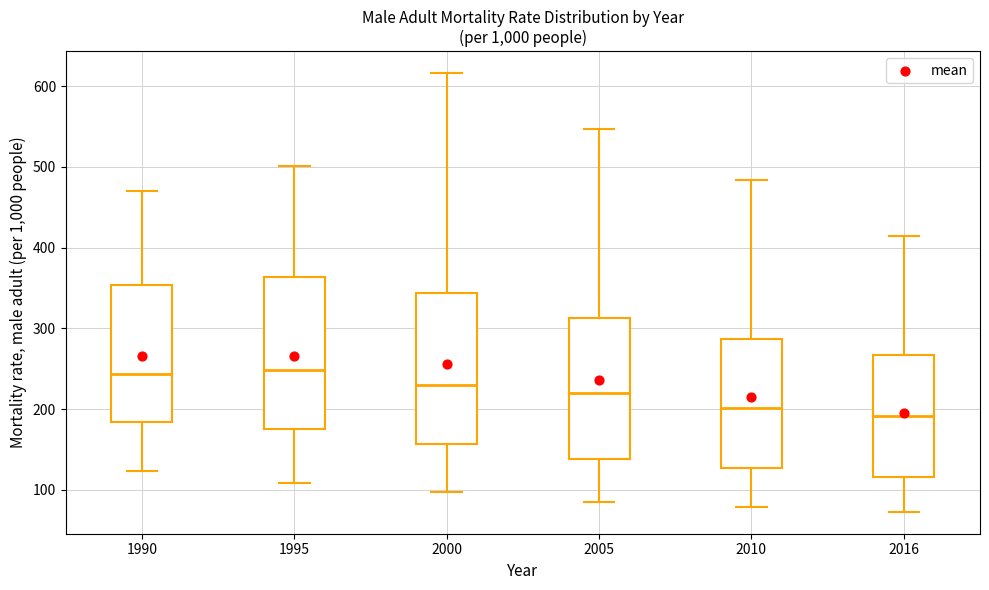

Which box's median line is the lowest?

2016